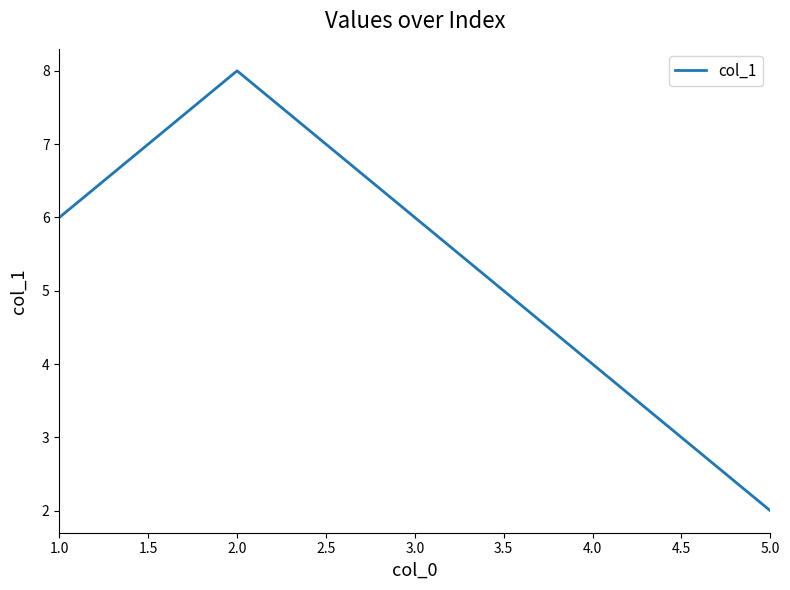

Does the chart display data point markers on the line(s)?

No